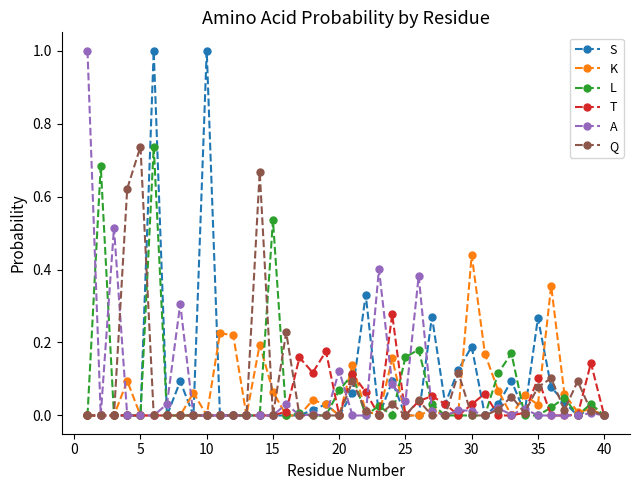

What is the greatest value displayed?

1.0